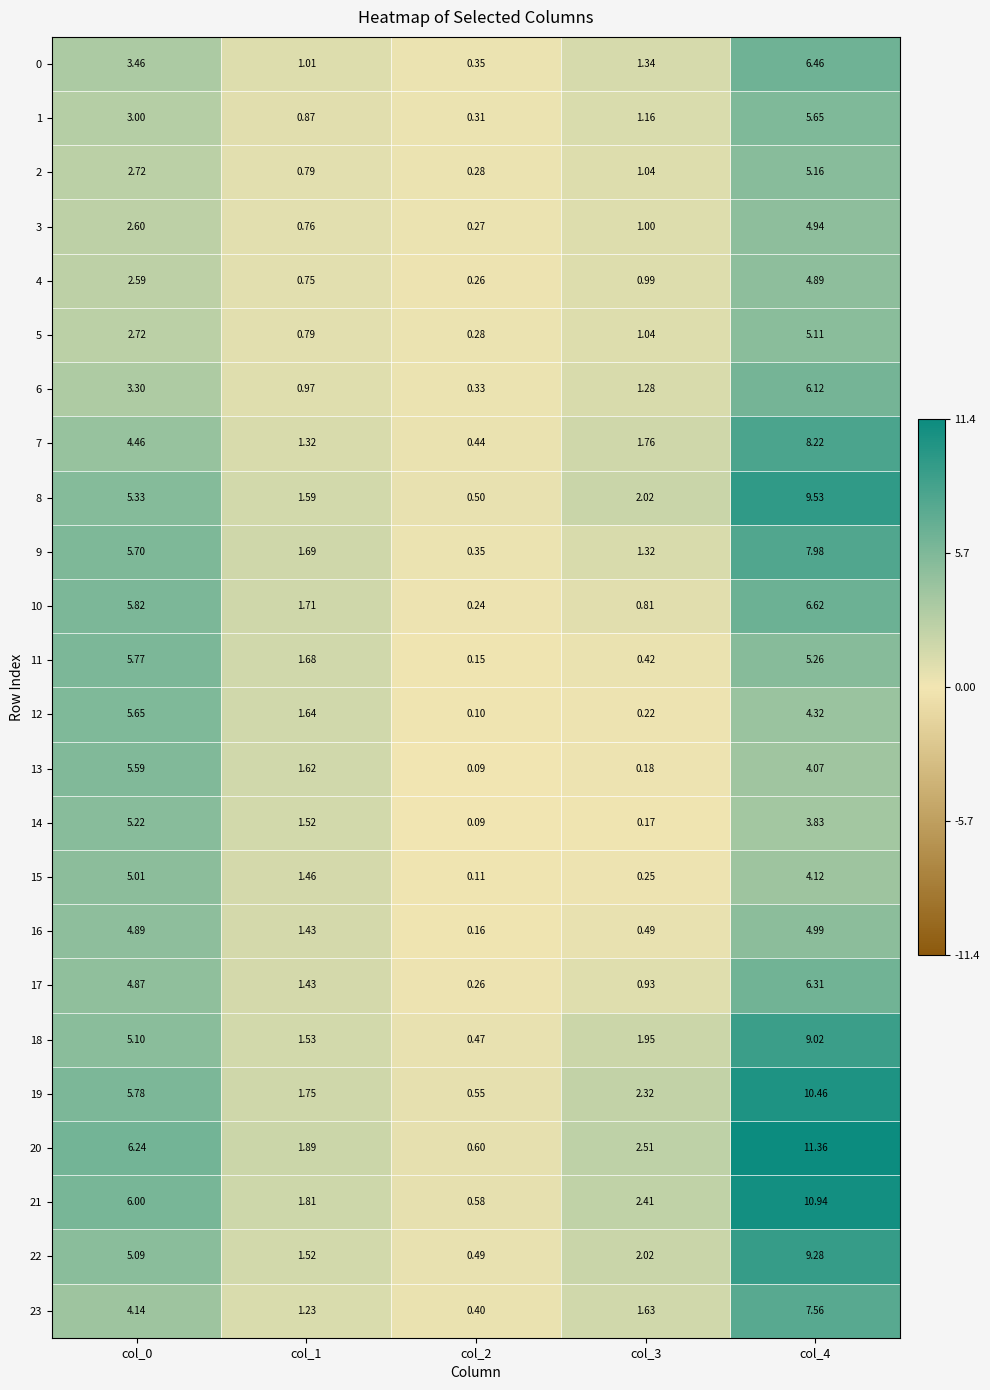

Is the value of 10 at col_3 greater than the value of 18 at col_2?

Yes